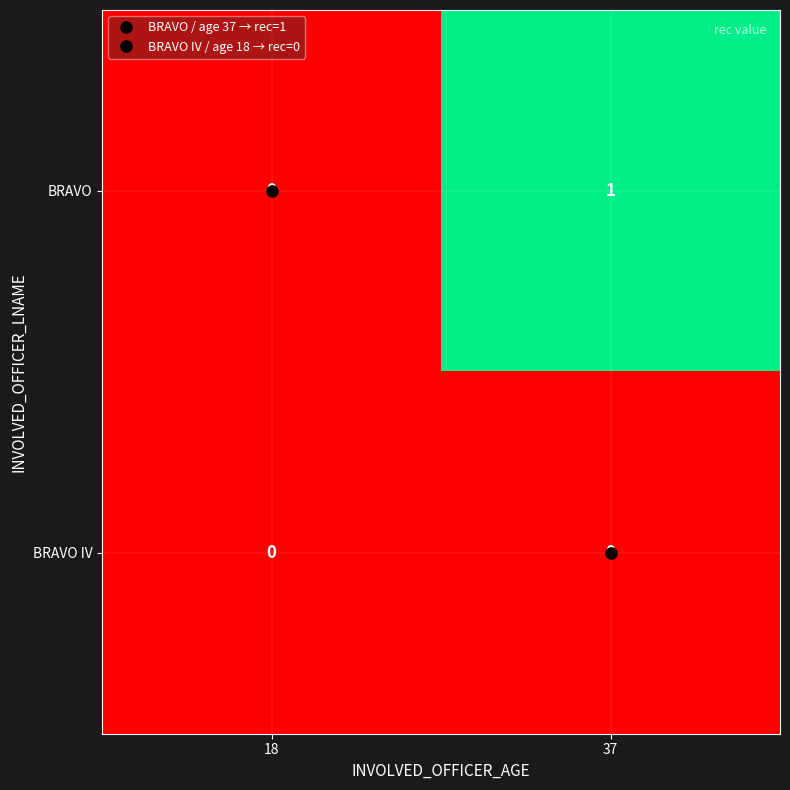

List the series in order of their peak value, highest first.

BRAVO, BRAVO IV